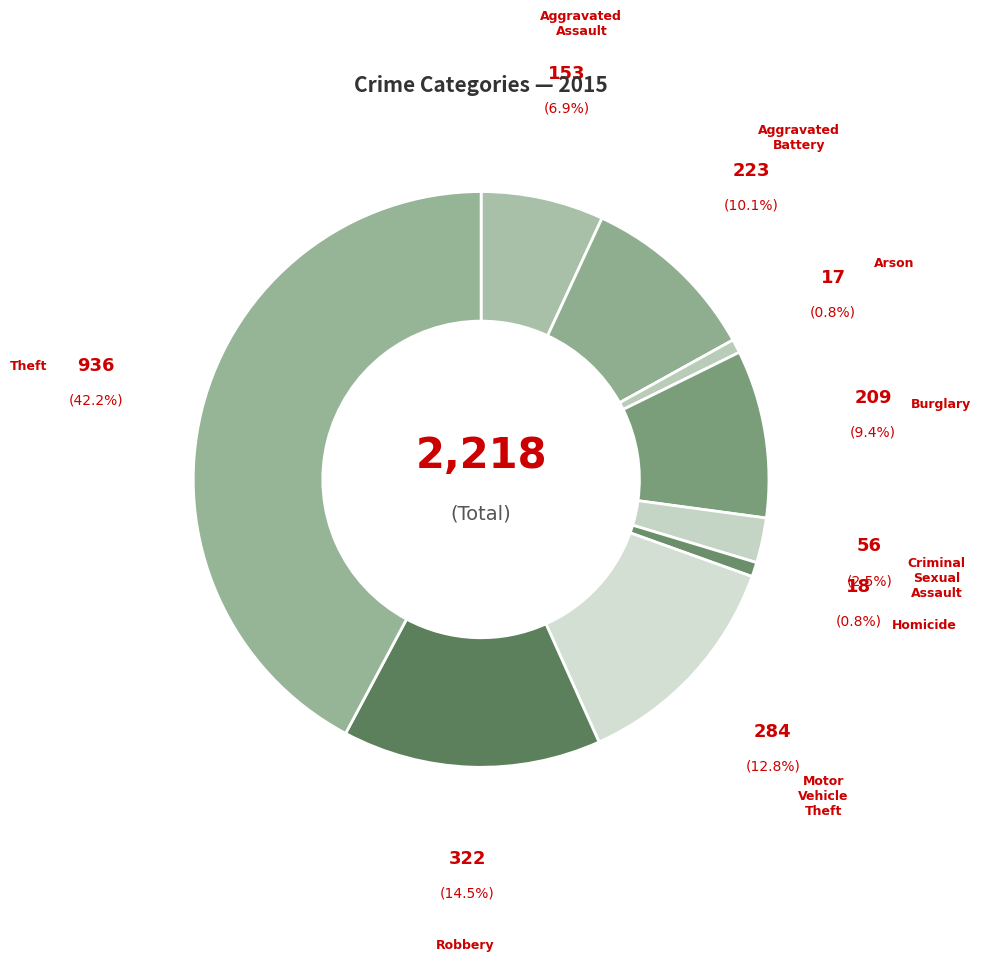

Count the number of slices in the pie.

9